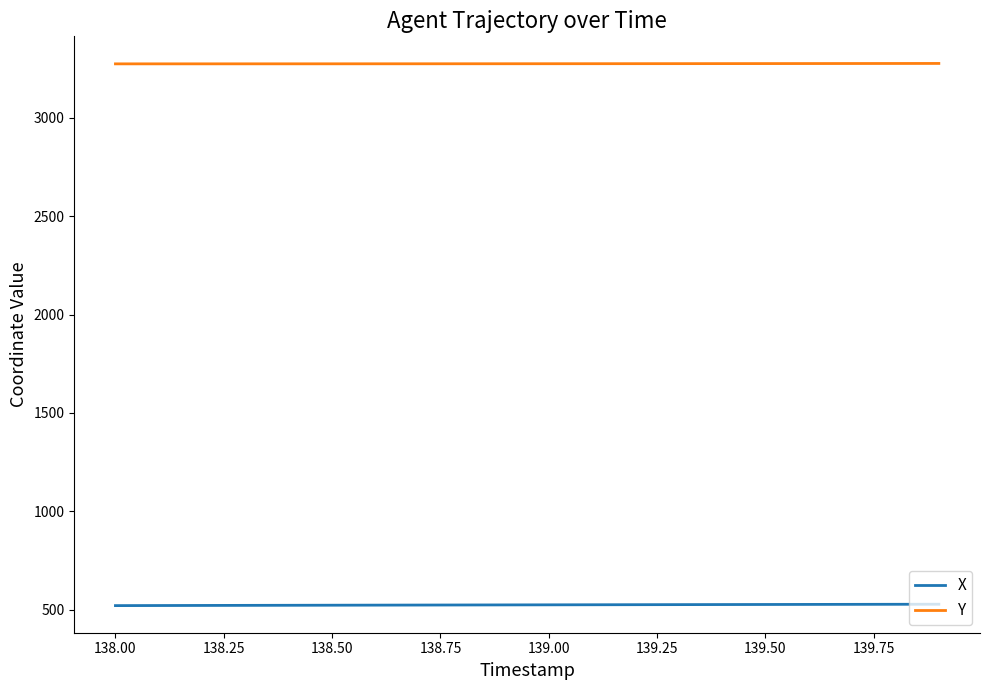

Which series has the largest total across all categories?

Y